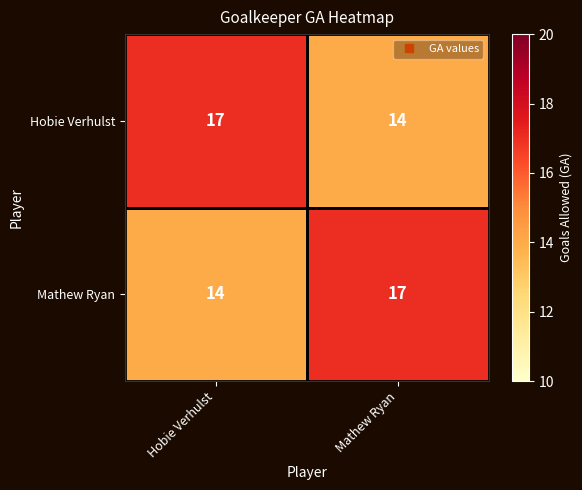

List the labels in order of Mathew Ryan value, smallest first.

Hobie Verhulst, Mathew Ryan